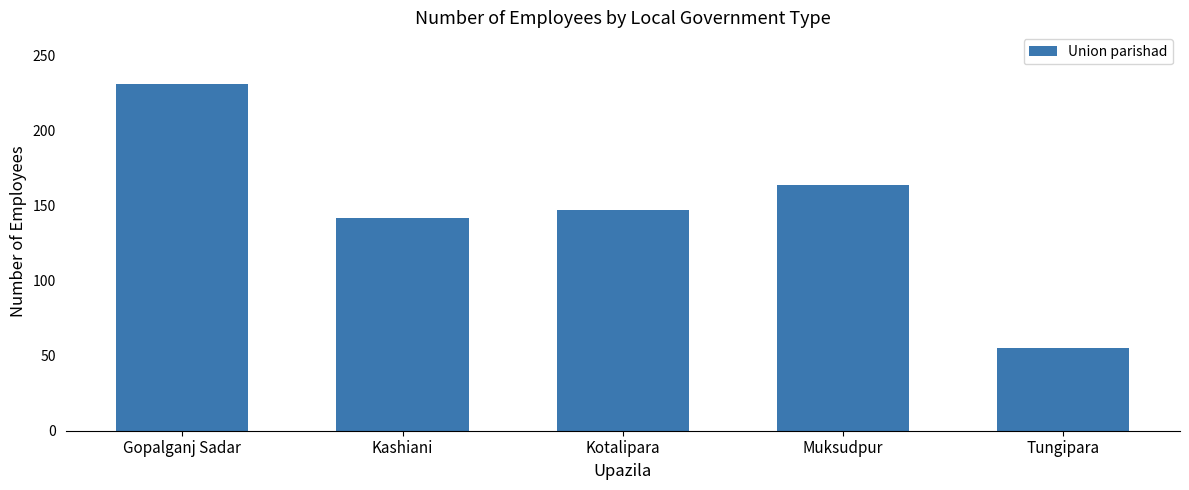

What is the sum of the values at Muksudpur and Kotalipara?

311